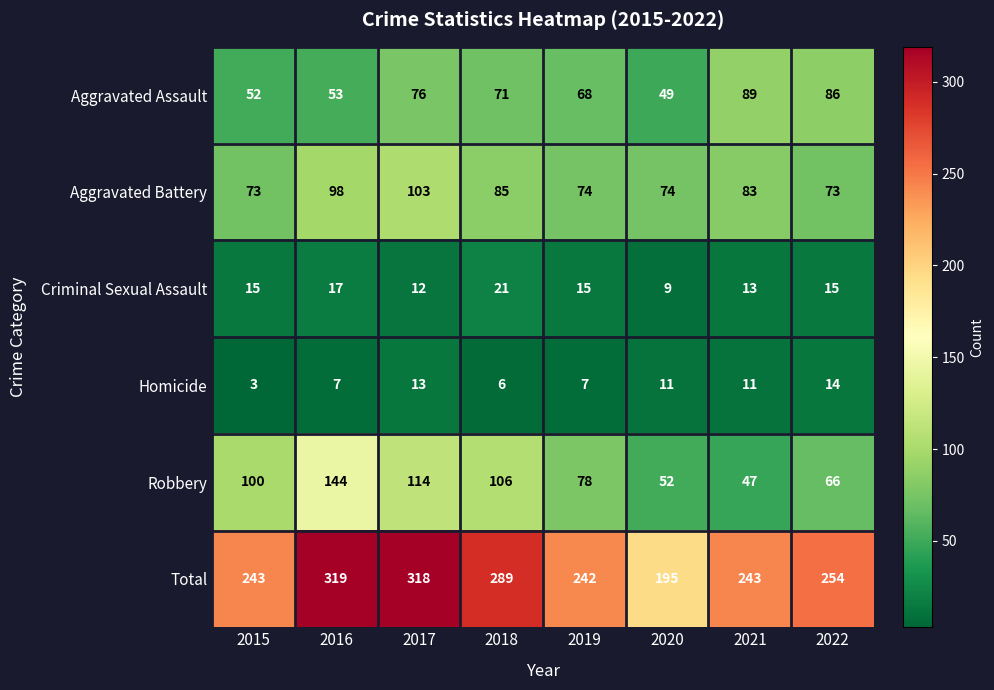

List the series in order of their peak value, lowest first.

Homicide, Criminal Sexual Assault, Aggravated Assault, Aggravated Battery, Robbery, Total